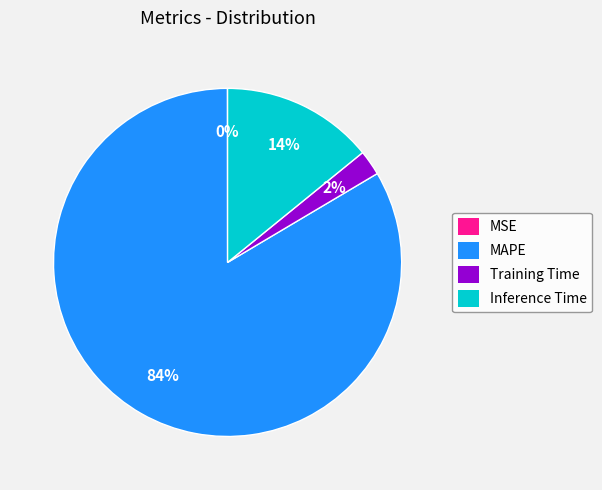

Which category accounts for the majority?

MAPE